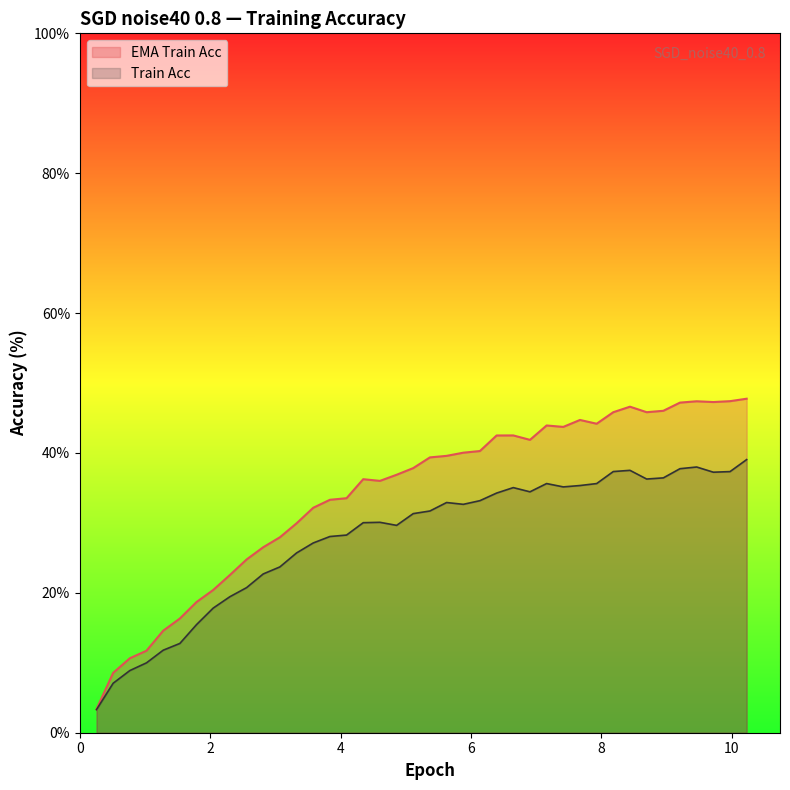

List the series in order of their peak value, lowest first.

Train Acc, EMA Train Acc